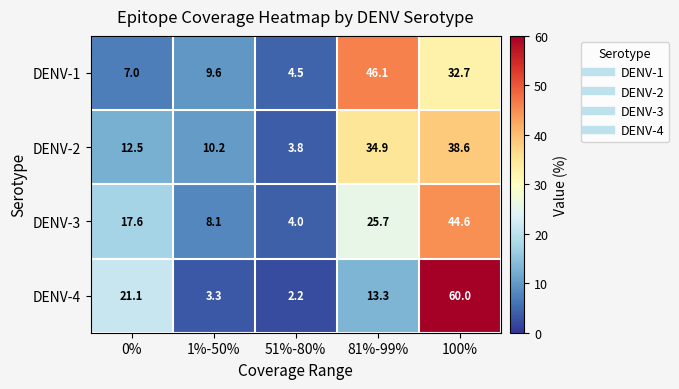

True or false: DENV-2 has a value of 10.2 at 1%-50%.

True